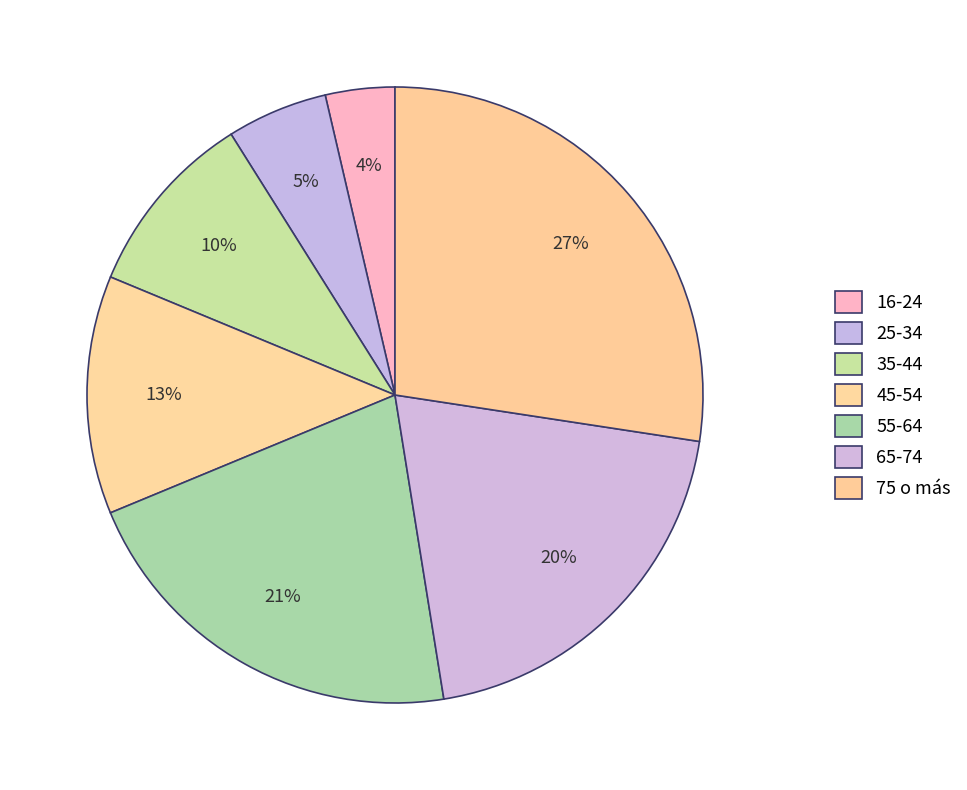

Does 35-44 account for over 50% of the chart?

No